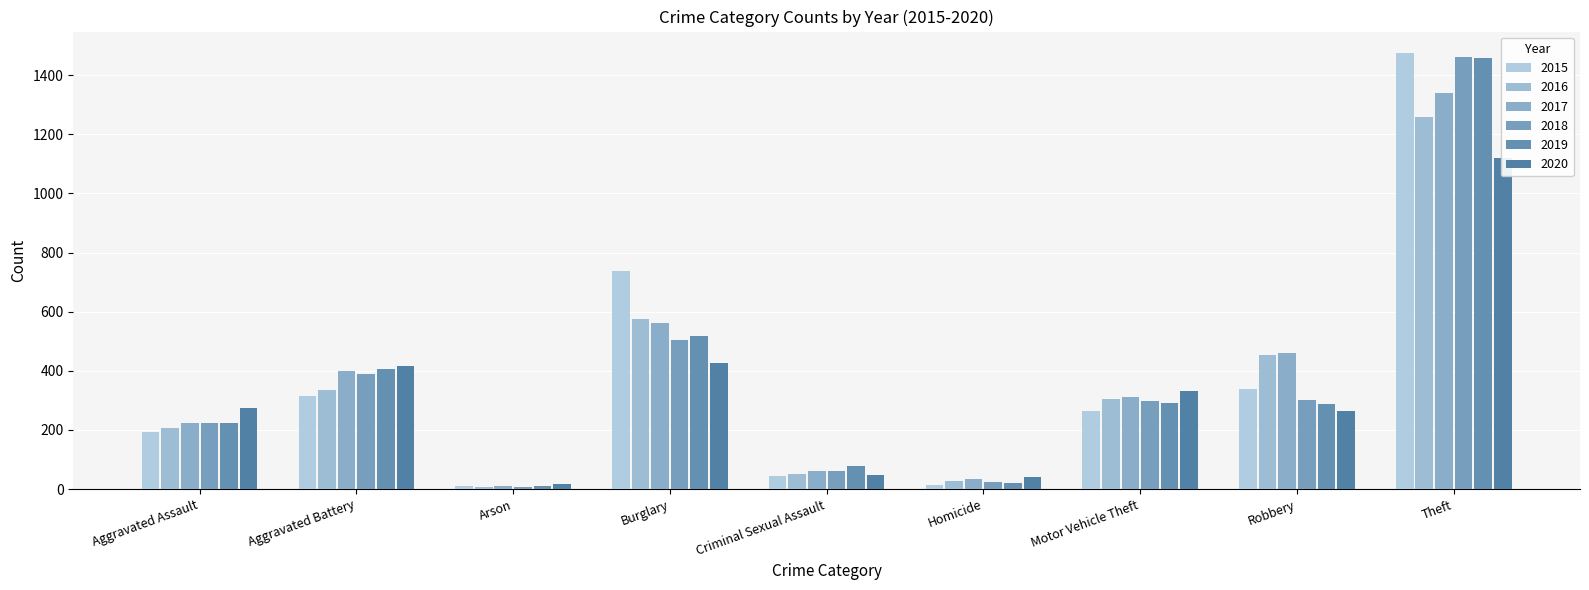

Is it true that 2016 equals 862 at Theft?

False